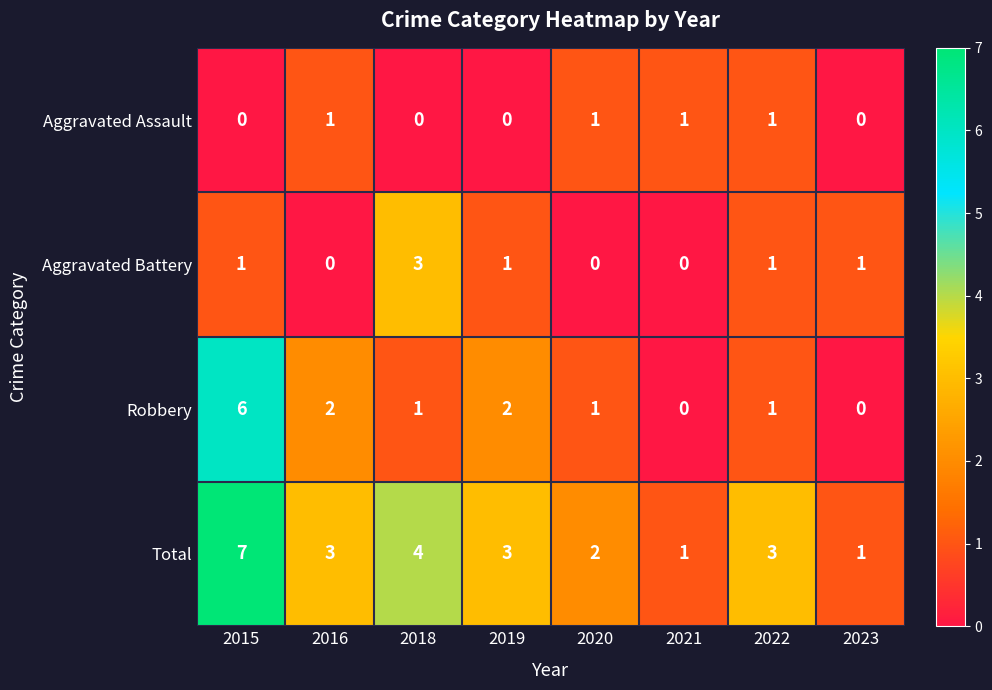

What is the sum of the Total values at 2020 and 2022?

5